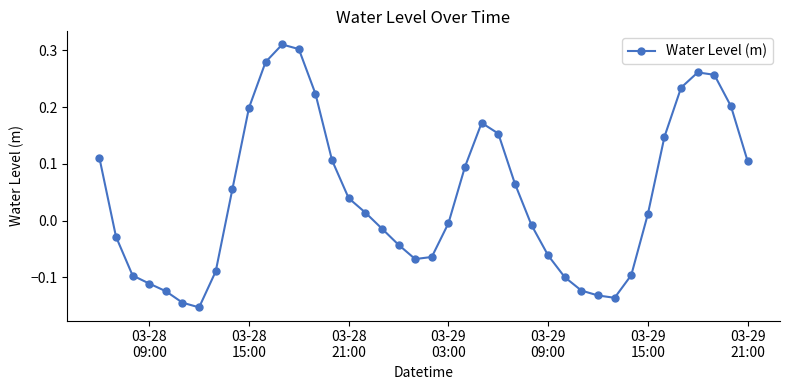

What is the difference between the second highest and second lowest values?

0.4